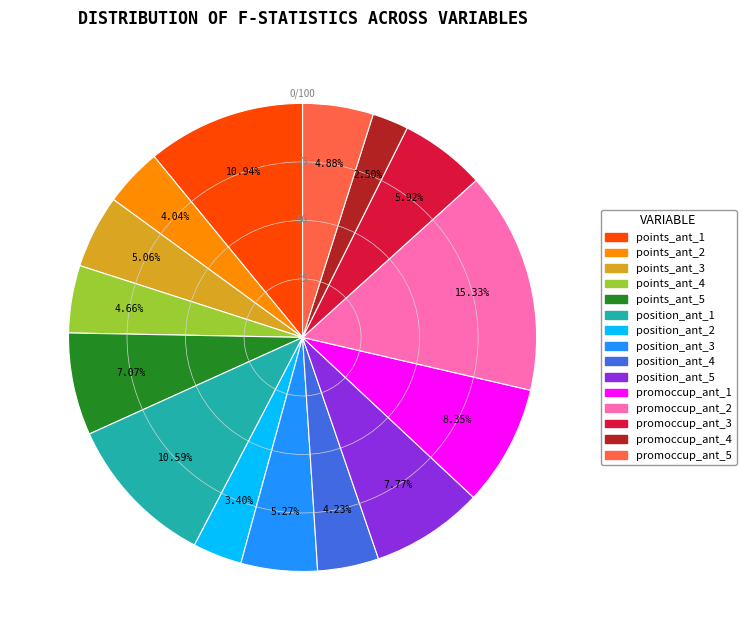

Is there any slice that represents more than half of the pie?

No